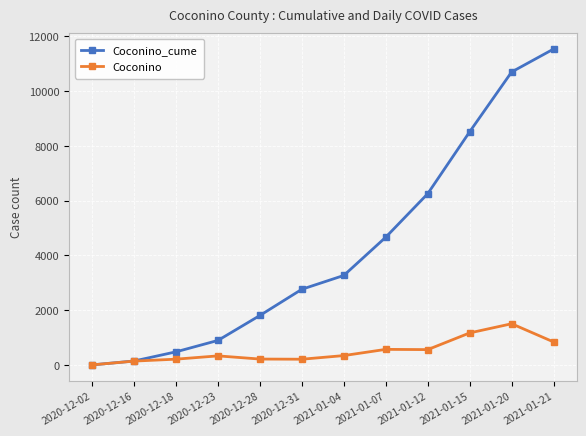

What is the value of the Coconino_cume point at the 6th from the left?

2764